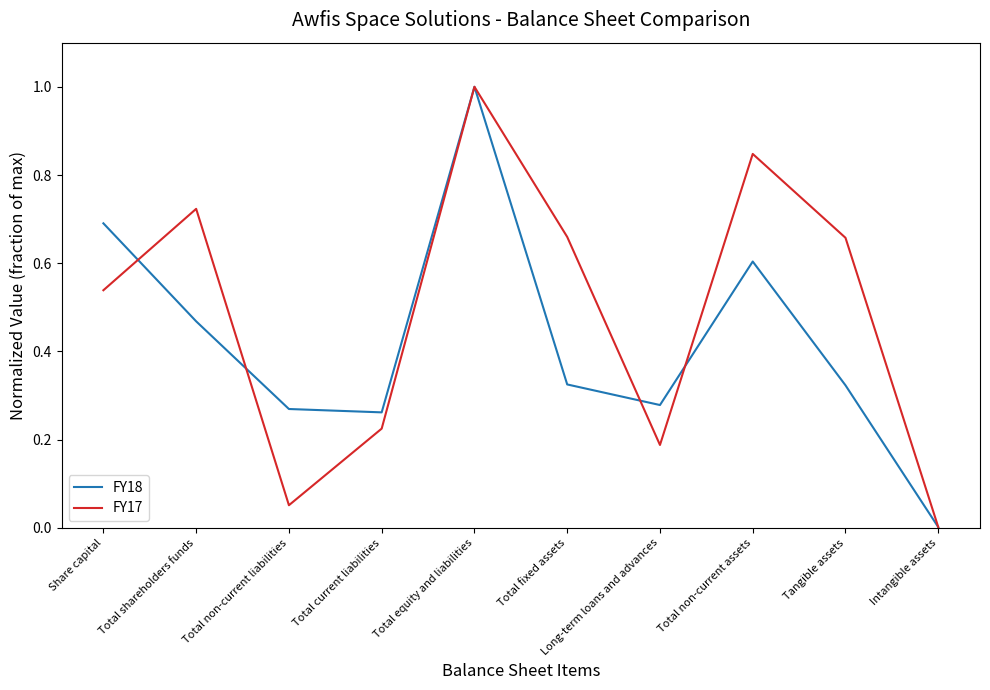

The FY18 series shows 0.6 at Total non-current assets. True or false?

True